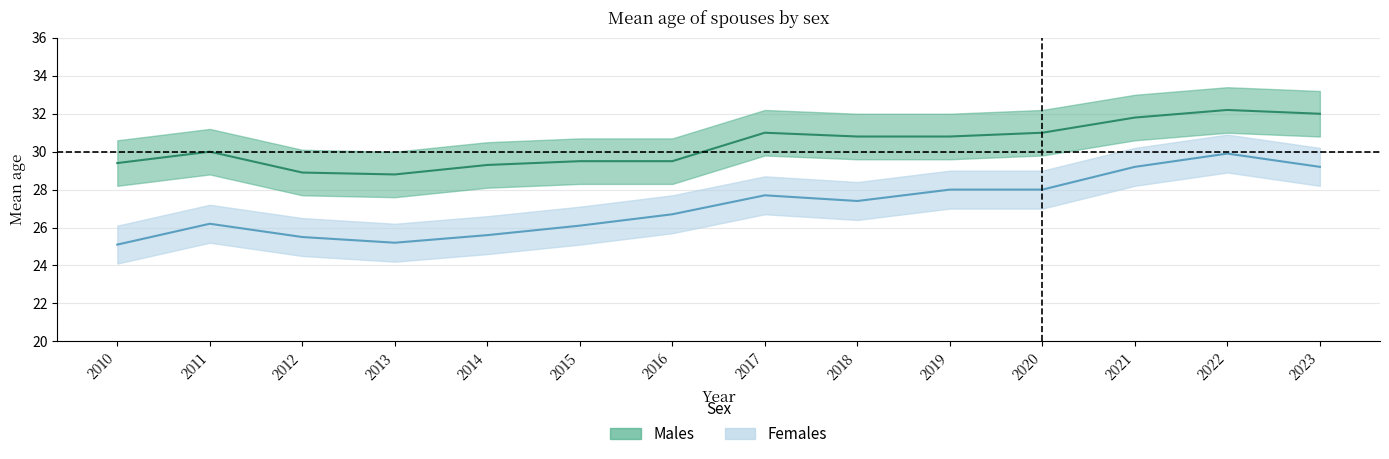

Which series has the widest spread of values?

Females